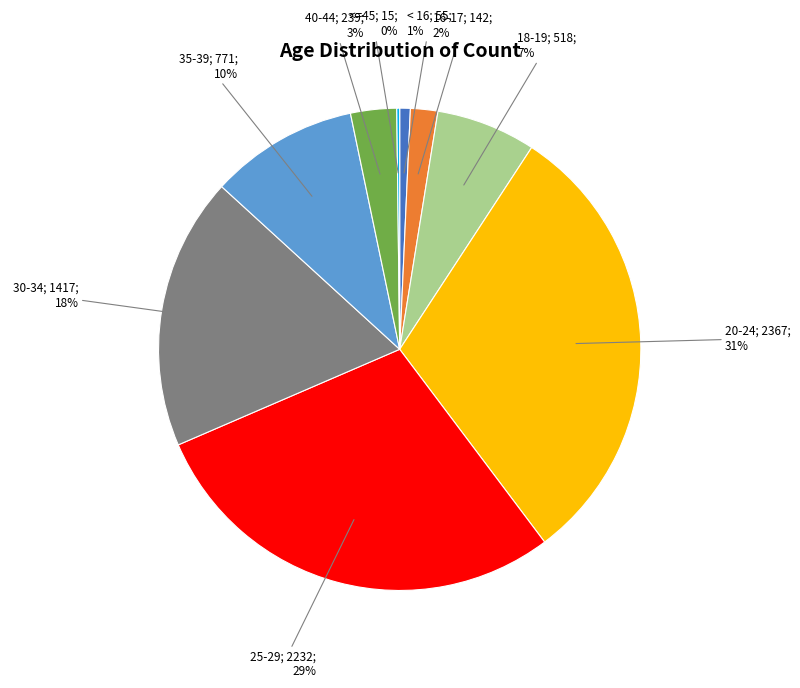

To the nearest percent, what is the average slice percentage?

11%